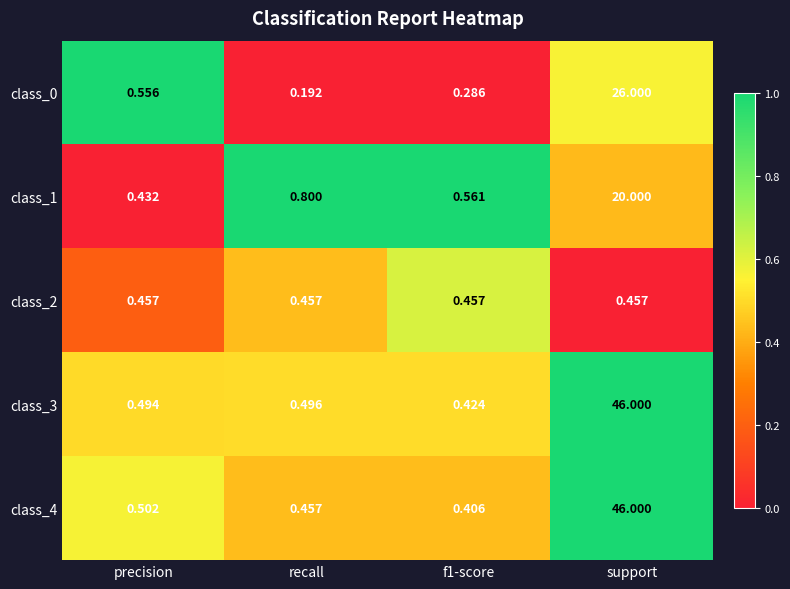

At which category is the sum across all series the highest?

support